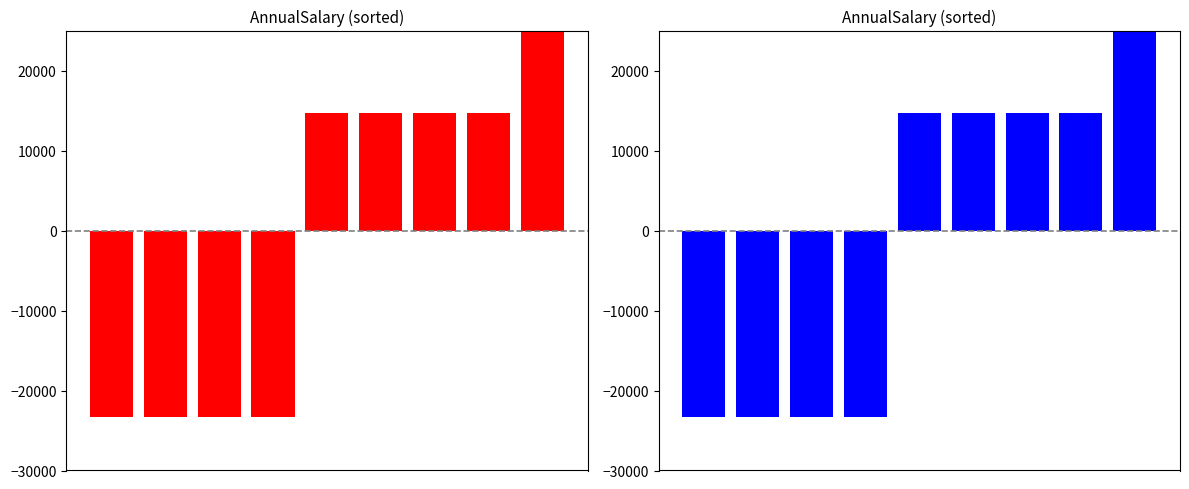

Reading left to right, extract all data points from this chart.

0=-23256.7	1=-23256.7	2=-23256.5	3=-23256.5	4=14675.3	5=14675.5	6=14678.3	7=14678.5	8=34318.9